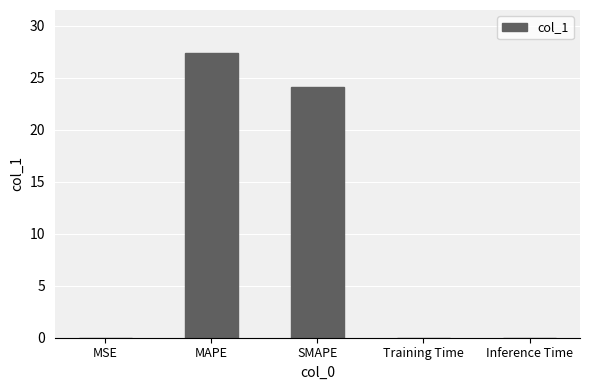

What is the sum of all values?

51.5